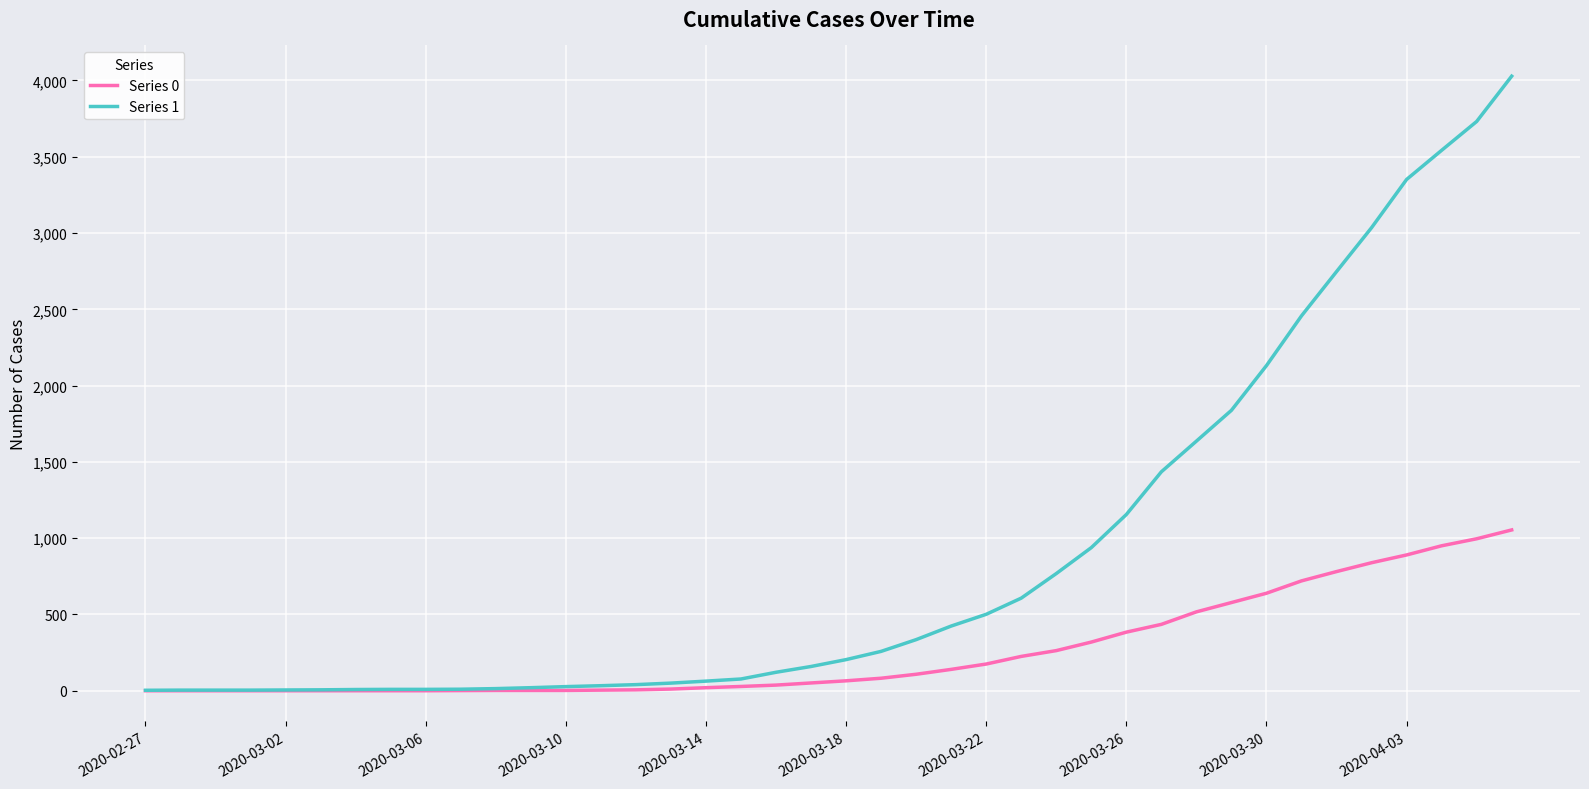

List the series in order of their peak value, highest first.

Series 1, Series 0